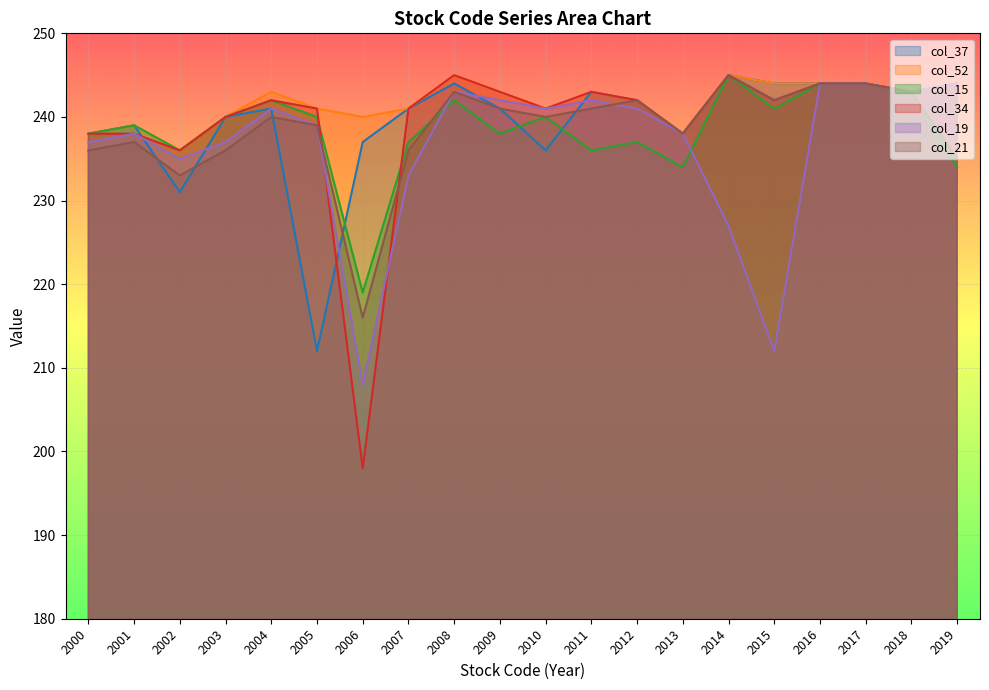

Reading left to right, extract all data points from this chart.

col_37: 238	239	231	240	241	212	237	241	244	241	236	243	242	238	245	244	244	244	243	244
col_52: 238	239	236	240	243	241	240	241	245	243	241	243	242	238	245	244	244	244	243	244
col_15: 238	239	236	240	242	240	219	237	242	238	240	236	237	234	245	241	244	244	243	234
col_34: 238	238	236	240	242	241	198	241	245	243	241	243	242	238	245	242	244	244	243	244
col_19: 237	238	235	237	241	239	208	233	243	242	241	242	241	238	227	212	244	244	243	244
col_21: 236	237	233	236	240	239	216	236	243	241	240	241	242	238	245	242	244	244	243	235